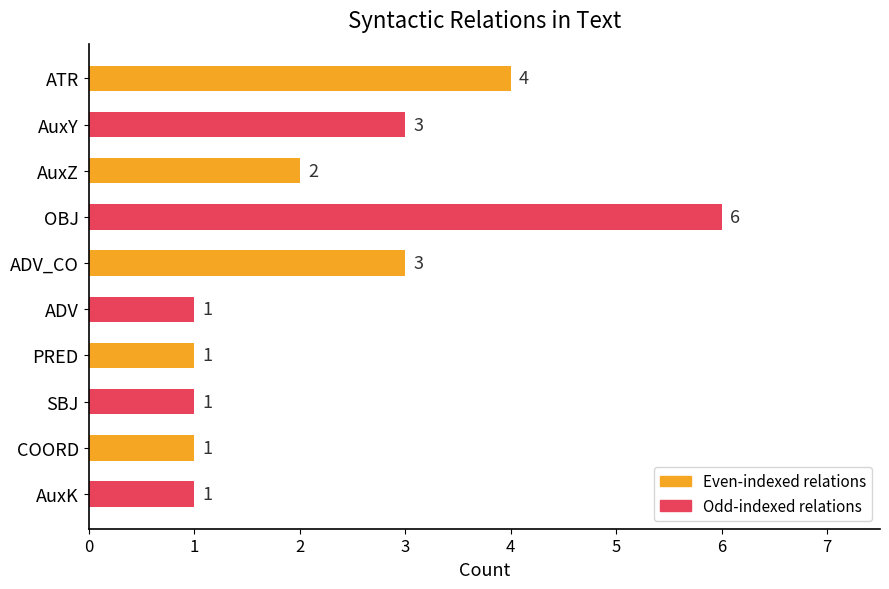

Approximately how many times larger is the value at AuxK compared to AuxY?

0.3